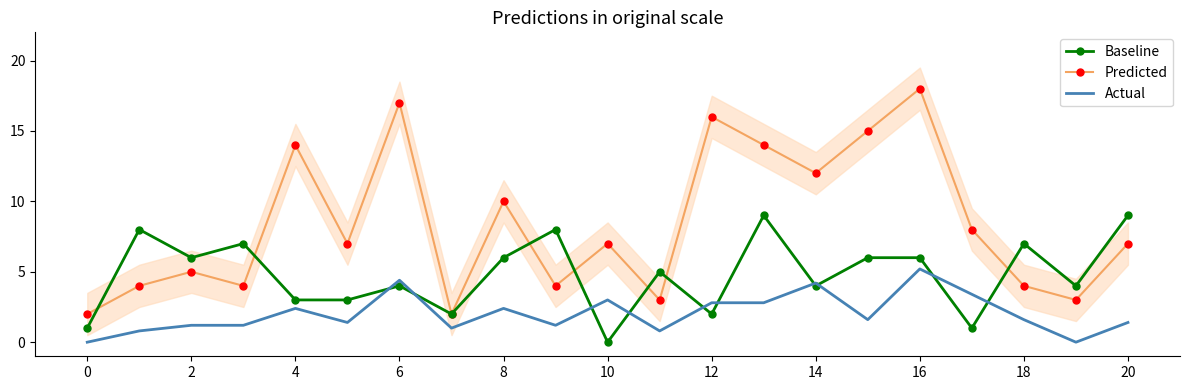

Which label corresponds to the largest value in the chart?

16